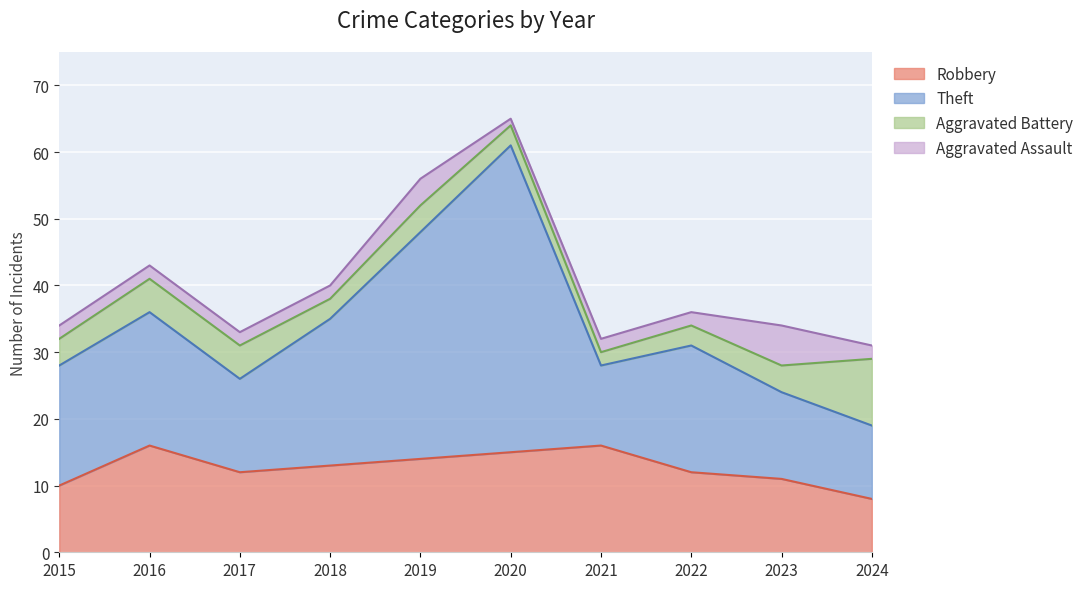

True or false: Robbery has a value of 13 at 2018.

True